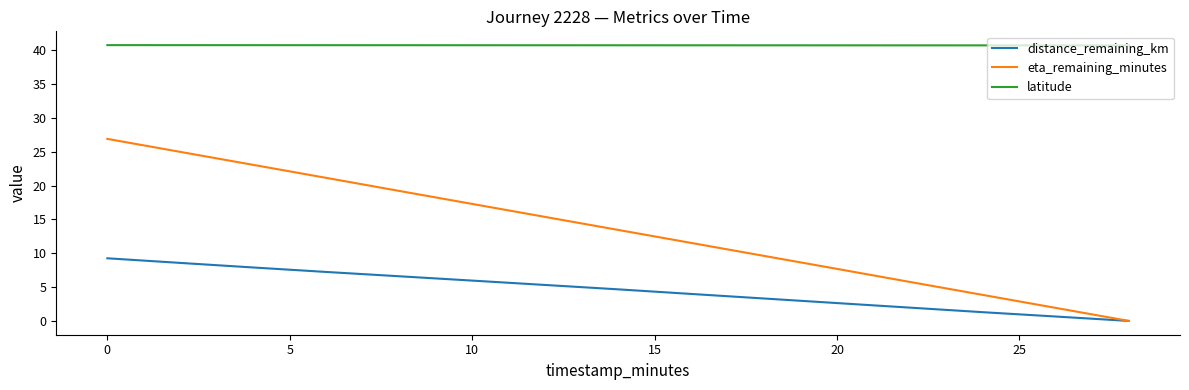

True or false: latitude and distance_remaining_km cross at least once.

False